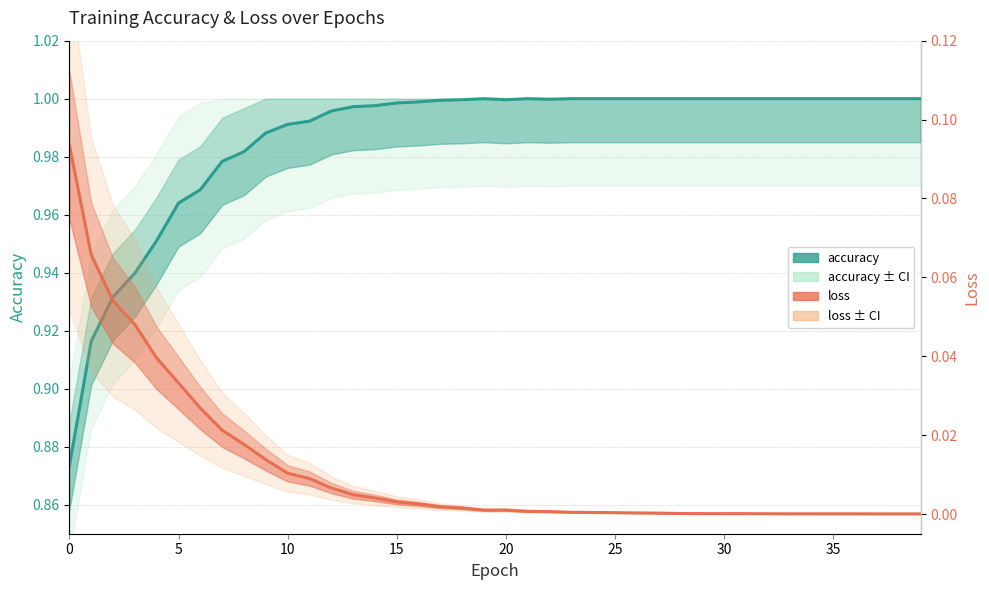

What is the difference between the second highest and minimum values in the accuracy series?

0.1